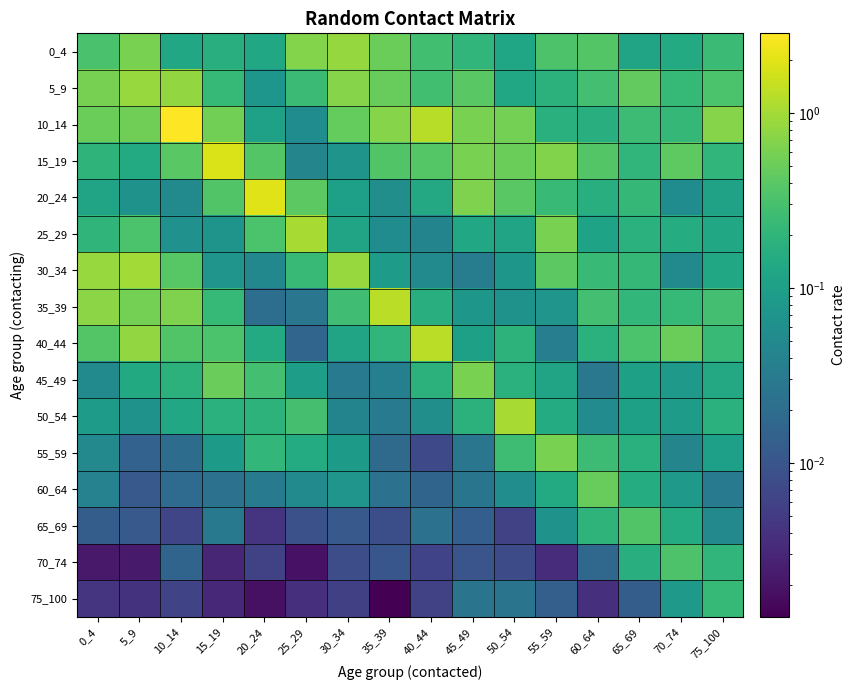

What is the spread (max minus min) of values at 5_9?

1.0